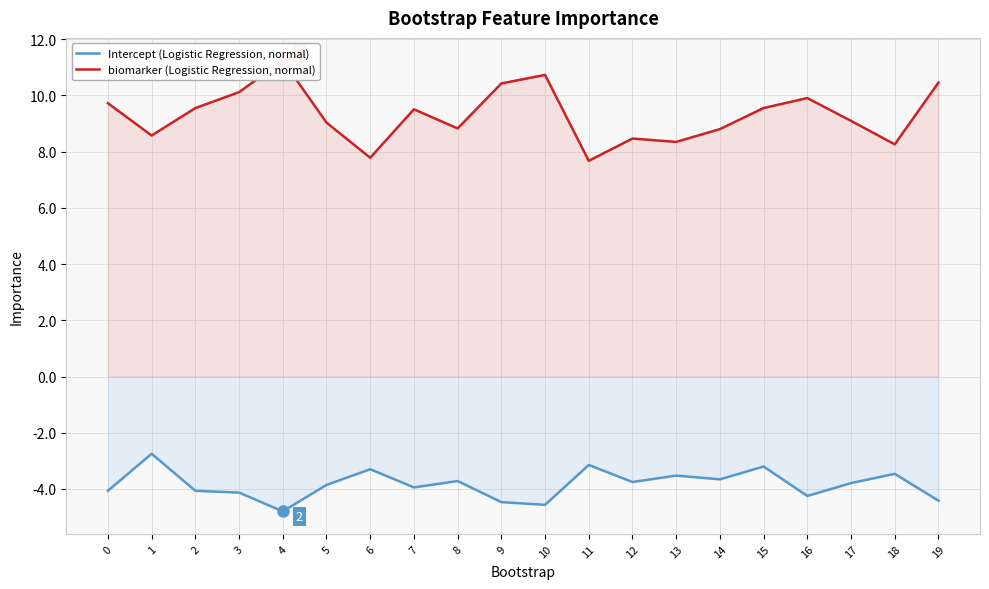

True or false: biomarker (Logistic Regression, normal) has a value of 10.4 at 9.

True